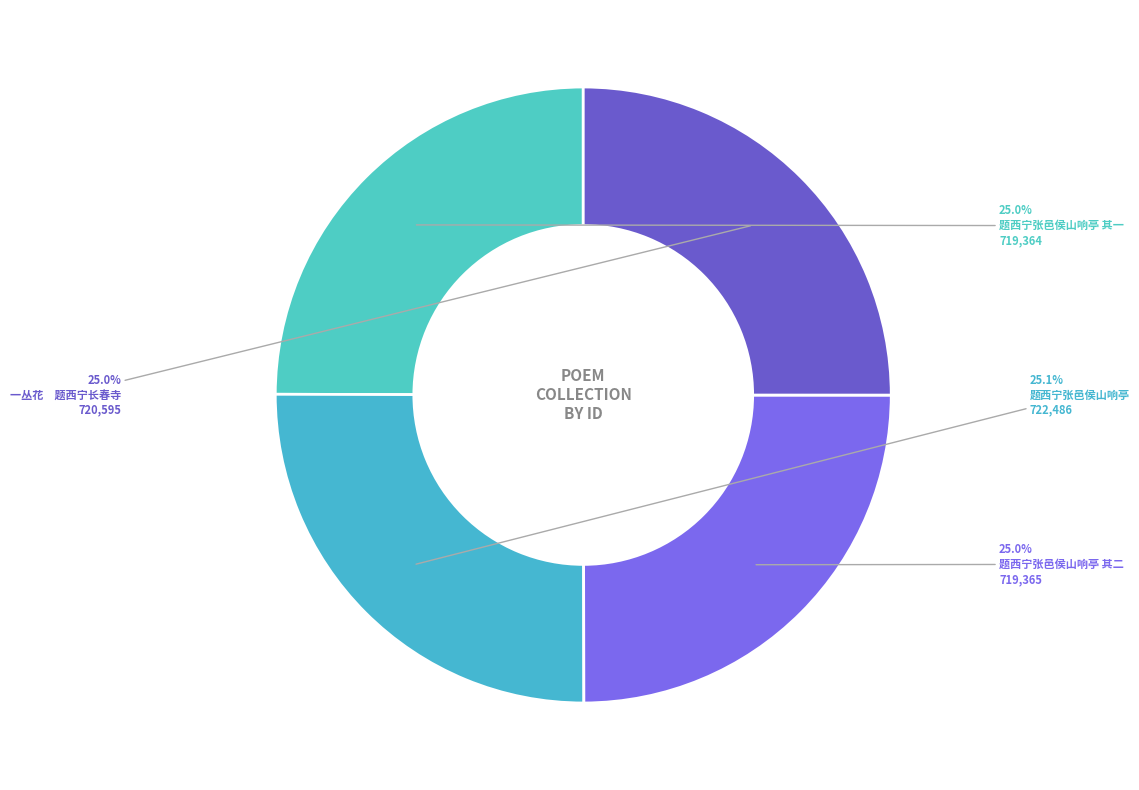

The 题西宁张邑侯山响亭 其一 slice represents 25% of the pie. True or false?

True